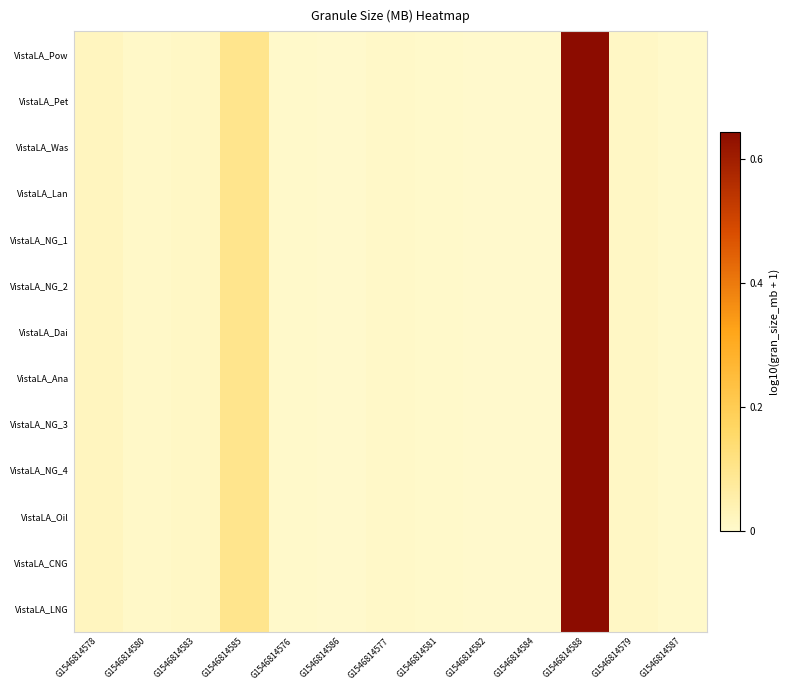

Reading left to right, transcribe all the data shown in this chart.

VistaLA_Pow: G1546814578=0.0	G1546814580=0.0	G1546814583=0.0	G1546814585=0.1	G1546814576=0.0	G1546814586=0.0	G1546814577=0.0	G1546814581=0.0	G1546814582=0.0	G1546814584=0.0	G1546814588=0.6	G1546814579=0.0	G1546814587=0.0
VistaLA_Pet: G1546814578=0.0	G1546814580=0.0	G1546814583=0.0	G1546814585=0.1	G1546814576=0.0	G1546814586=0.0	G1546814577=0.0	G1546814581=0.0	G1546814582=0.0	G1546814584=0.0	G1546814588=0.6	G1546814579=0.0	G1546814587=0.0
VistaLA_Was: G1546814578=0.0	G1546814580=0.0	G1546814583=0.0	G1546814585=0.1	G1546814576=0.0	G1546814586=0.0	G1546814577=0.0	G1546814581=0.0	G1546814582=0.0	G1546814584=0.0	G1546814588=0.6	G1546814579=0.0	G1546814587=0.0
VistaLA_Lan: G1546814578=0.0	G1546814580=0.0	G1546814583=0.0	G1546814585=0.1	G1546814576=0.0	G1546814586=0.0	G1546814577=0.0	G1546814581=0.0	G1546814582=0.0	G1546814584=0.0	G1546814588=0.6	G1546814579=0.0	G1546814587=0.0
VistaLA_NG_1: G1546814578=0.0	G1546814580=0.0	G1546814583=0.0	G1546814585=0.1	G1546814576=0.0	G1546814586=0.0	G1546814577=0.0	G1546814581=0.0	G1546814582=0.0	G1546814584=0.0	G1546814588=0.6	G1546814579=0.0	G1546814587=0.0
VistaLA_NG_2: G1546814578=0.0	G1546814580=0.0	G1546814583=0.0	G1546814585=0.1	G1546814576=0.0	G1546814586=0.0	G1546814577=0.0	G1546814581=0.0	G1546814582=0.0	G1546814584=0.0	G1546814588=0.6	G1546814579=0.0	G1546814587=0.0
VistaLA_Dai: G1546814578=0.0	G1546814580=0.0	G1546814583=0.0	G1546814585=0.1	G1546814576=0.0	G1546814586=0.0	G1546814577=0.0	G1546814581=0.0	G1546814582=0.0	G1546814584=0.0	G1546814588=0.6	G1546814579=0.0	G1546814587=0.0
VistaLA_Ana: G1546814578=0.0	G1546814580=0.0	G1546814583=0.0	G1546814585=0.1	G1546814576=0.0	G1546814586=0.0	G1546814577=0.0	G1546814581=0.0	G1546814582=0.0	G1546814584=0.0	G1546814588=0.6	G1546814579=0.0	G1546814587=0.0
VistaLA_NG_3: G1546814578=0.0	G1546814580=0.0	G1546814583=0.0	G1546814585=0.1	G1546814576=0.0	G1546814586=0.0	G1546814577=0.0	G1546814581=0.0	G1546814582=0.0	G1546814584=0.0	G1546814588=0.6	G1546814579=0.0	G1546814587=0.0
VistaLA_NG_4: G1546814578=0.0	G1546814580=0.0	G1546814583=0.0	G1546814585=0.1	G1546814576=0.0	G1546814586=0.0	G1546814577=0.0	G1546814581=0.0	G1546814582=0.0	G1546814584=0.0	G1546814588=0.6	G1546814579=0.0	G1546814587=0.0
VistaLA_Oil: G1546814578=0.0	G1546814580=0.0	G1546814583=0.0	G1546814585=0.1	G1546814576=0.0	G1546814586=0.0	G1546814577=0.0	G1546814581=0.0	G1546814582=0.0	G1546814584=0.0	G1546814588=0.6	G1546814579=0.0	G1546814587=0.0
VistaLA_CNG: G1546814578=0.0	G1546814580=0.0	G1546814583=0.0	G1546814585=0.1	G1546814576=0.0	G1546814586=0.0	G1546814577=0.0	G1546814581=0.0	G1546814582=0.0	G1546814584=0.0	G1546814588=0.6	G1546814579=0.0	G1546814587=0.0
VistaLA_LNG: G1546814578=0.0	G1546814580=0.0	G1546814583=0.0	G1546814585=0.1	G1546814576=0.0	G1546814586=0.0	G1546814577=0.0	G1546814581=0.0	G1546814582=0.0	G1546814584=0.0	G1546814588=0.6	G1546814579=0.0	G1546814587=0.0